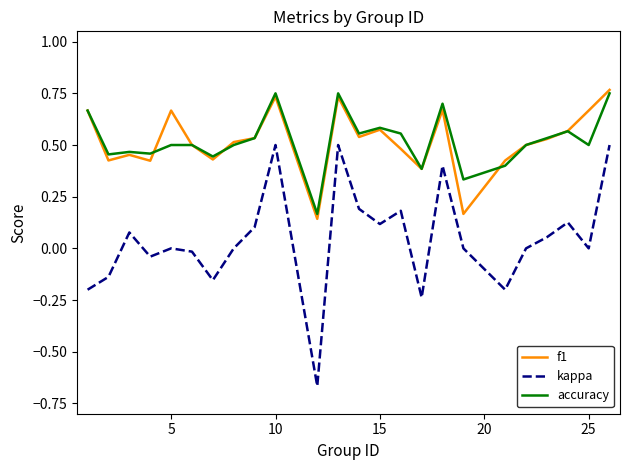

True or false: kappa and f1 intersect in this chart.

False